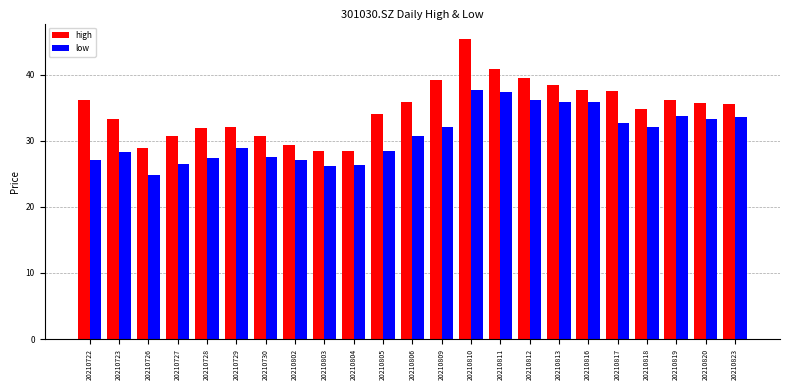

What is the difference between the low values at 20210803 and 20210726?

1.4